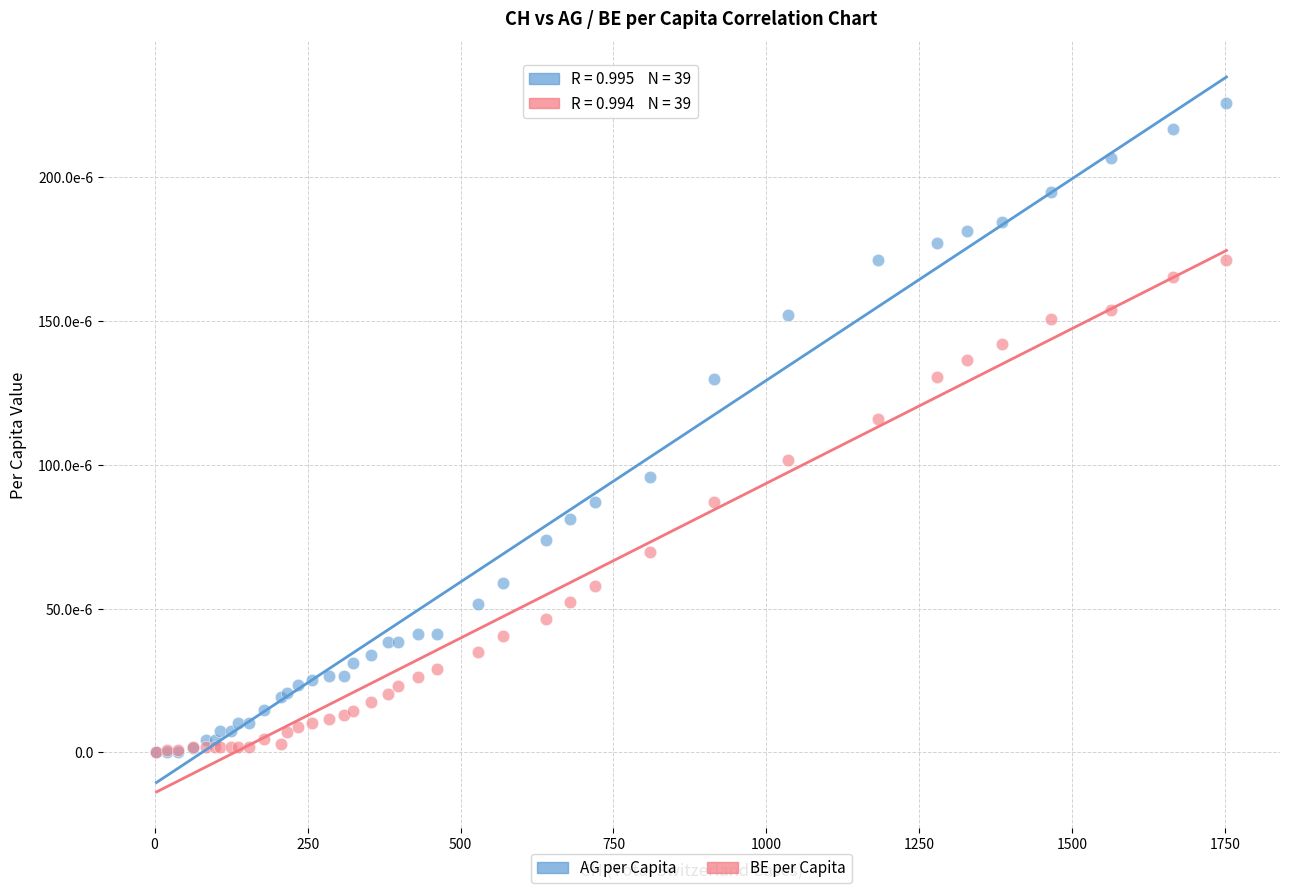

Which series reaches the maximum Y coordinate?

AG per Capita